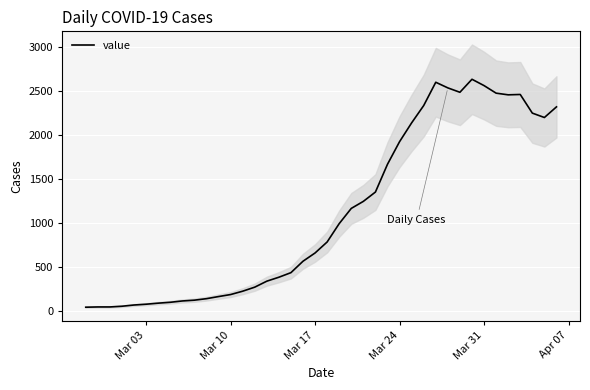

What is the maximum value for value?

2637